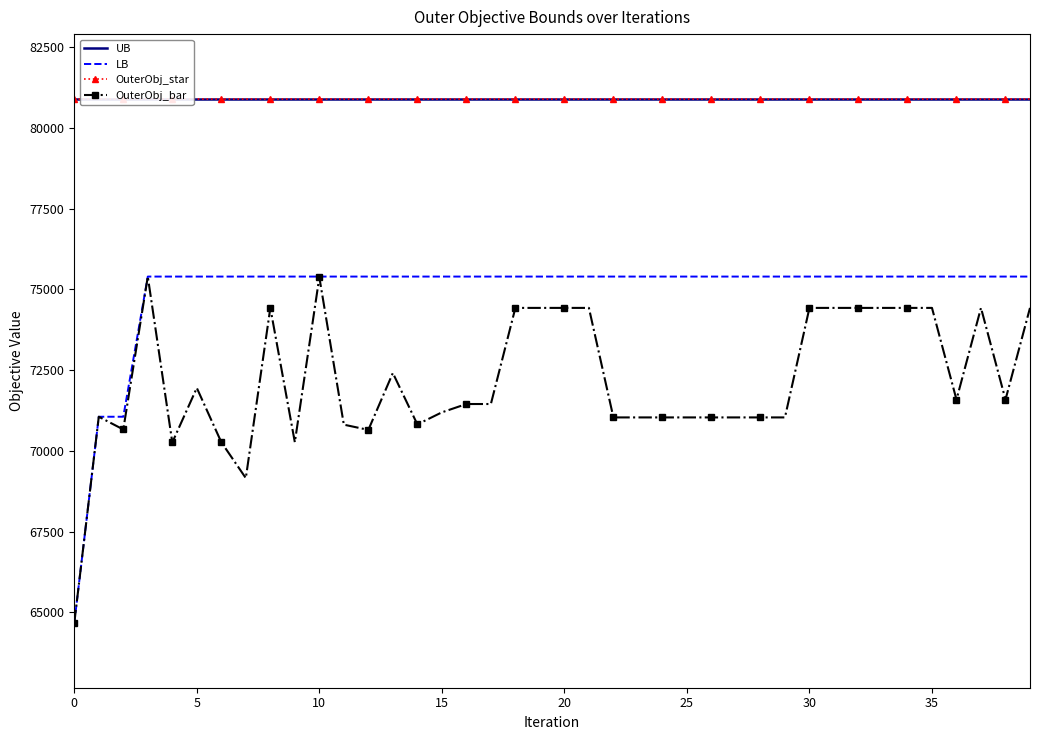

What is the value of the LB point at the 35th from the left?

75400.0